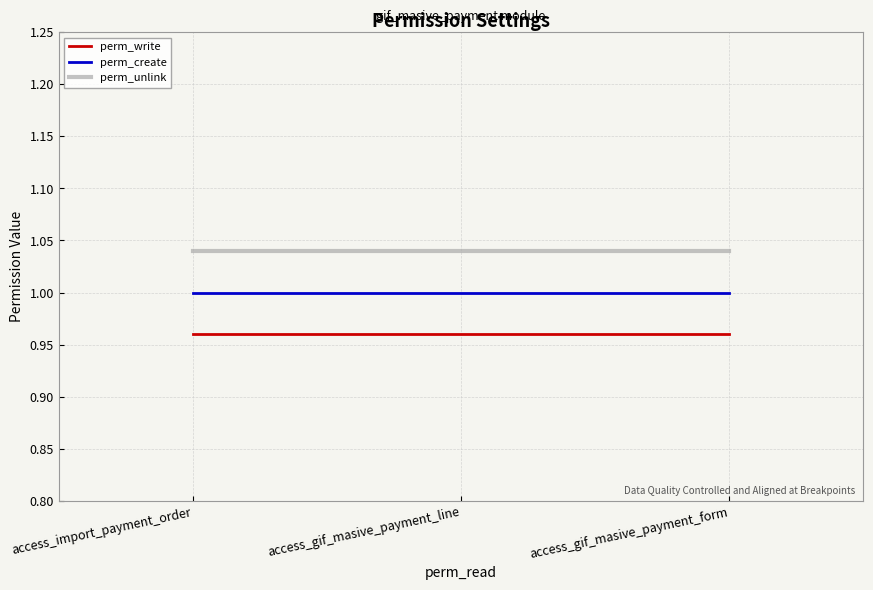

The value of perm_unlink at access_gif_masive_payment_line is 1.0. True or false?

True